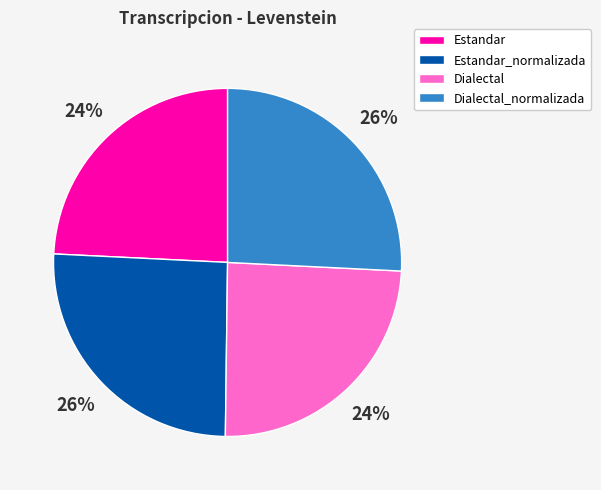

Count the number of slices in the pie.

4